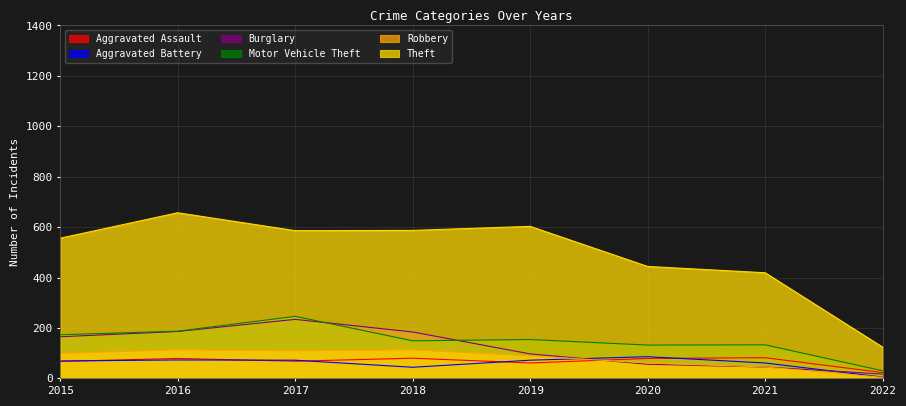

What is the sum of all Aggravated Assault values?

539